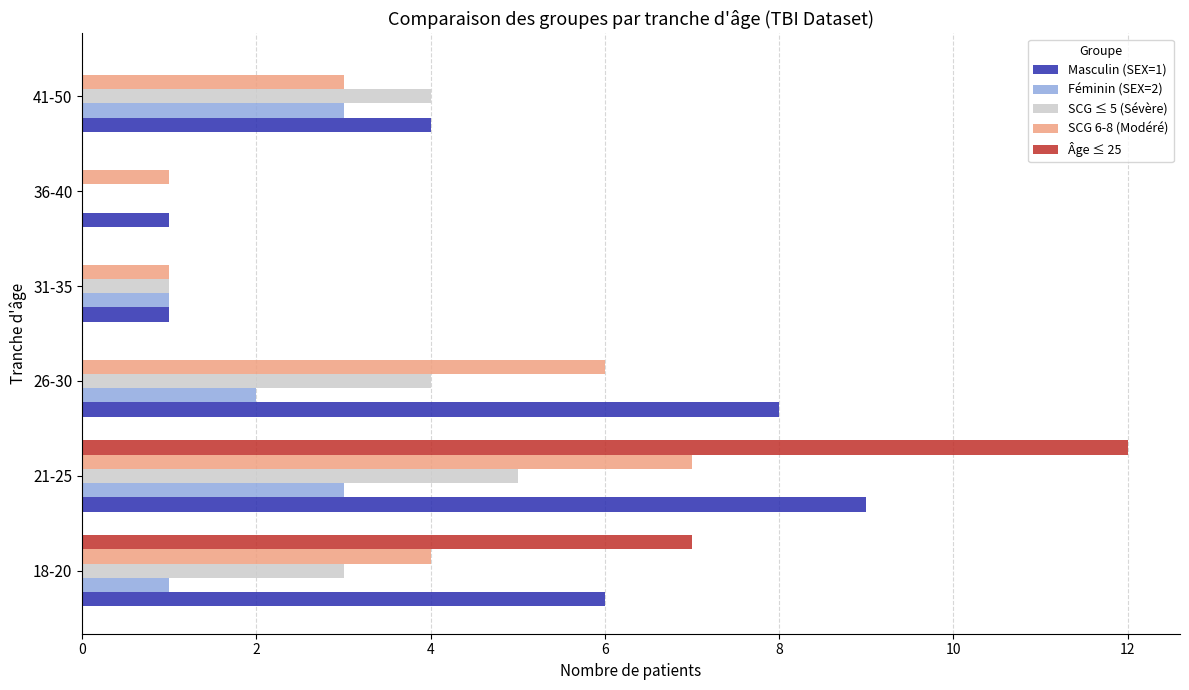

The Masculin (SEX=1) series shows 10 at 18-20. True or false?

False